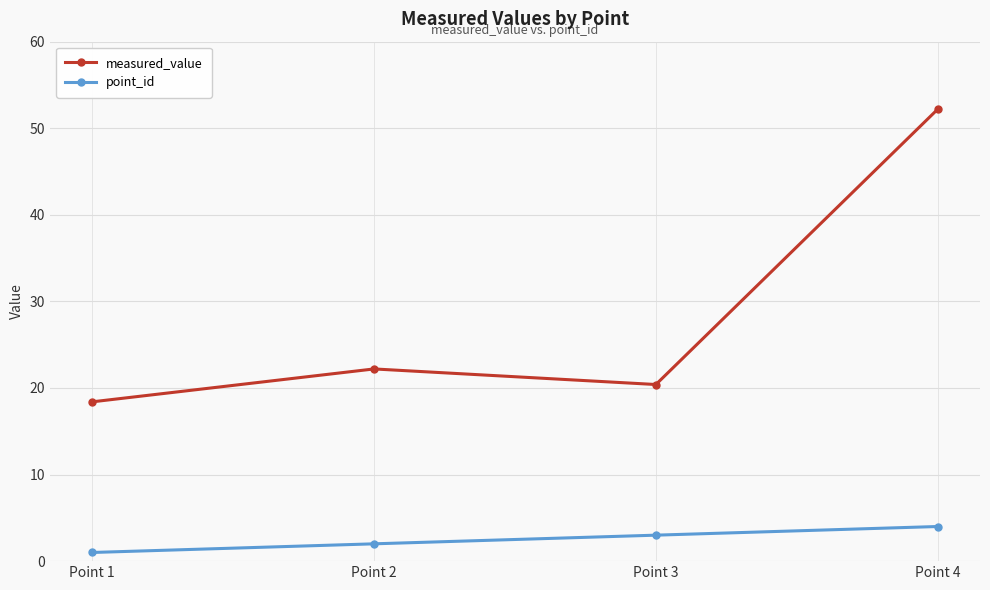

What is the sum of all measured_value values?

113.2